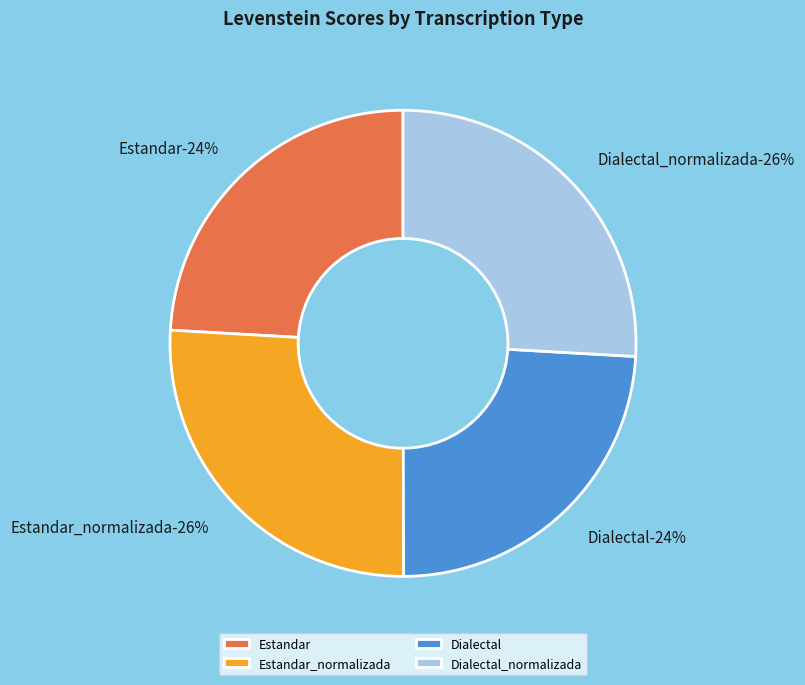

To the nearest percent, what is the combined percentage of Estandar_normalizada and Dialectal_normalizada?

52%